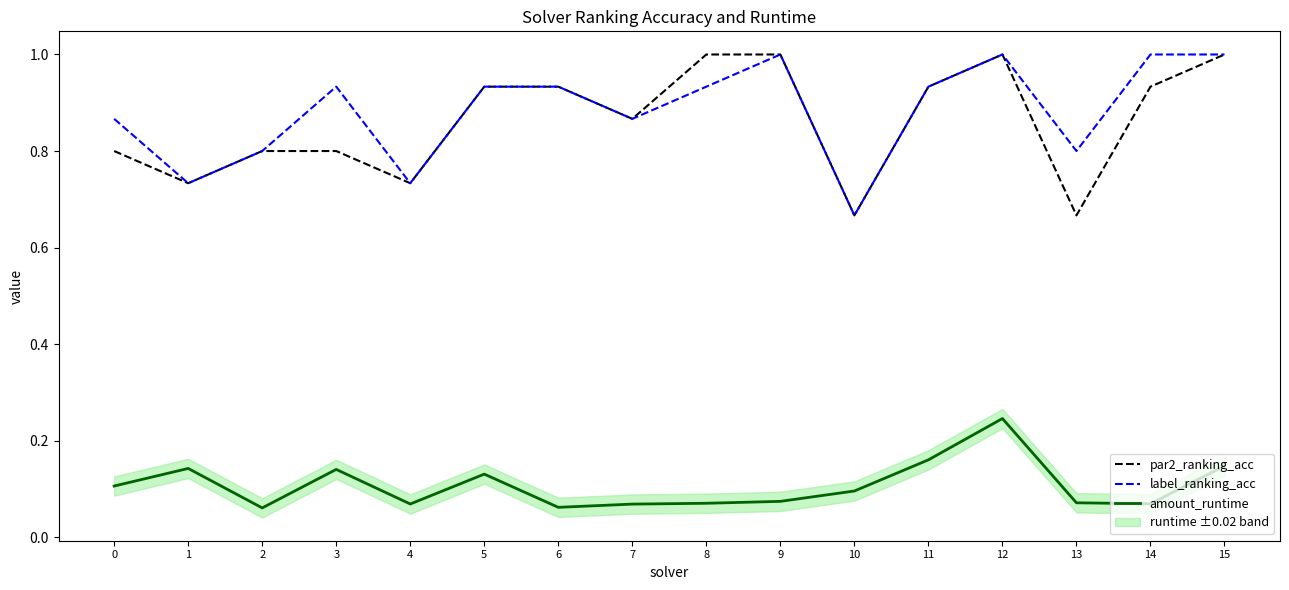

Which series changed the most between 1 and 15?

par2_ranking_acc